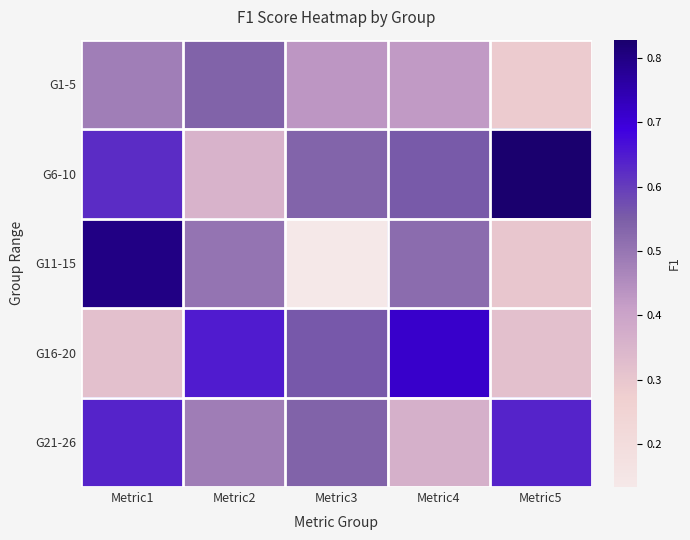

Which series has the widest spread of values?

G11-15